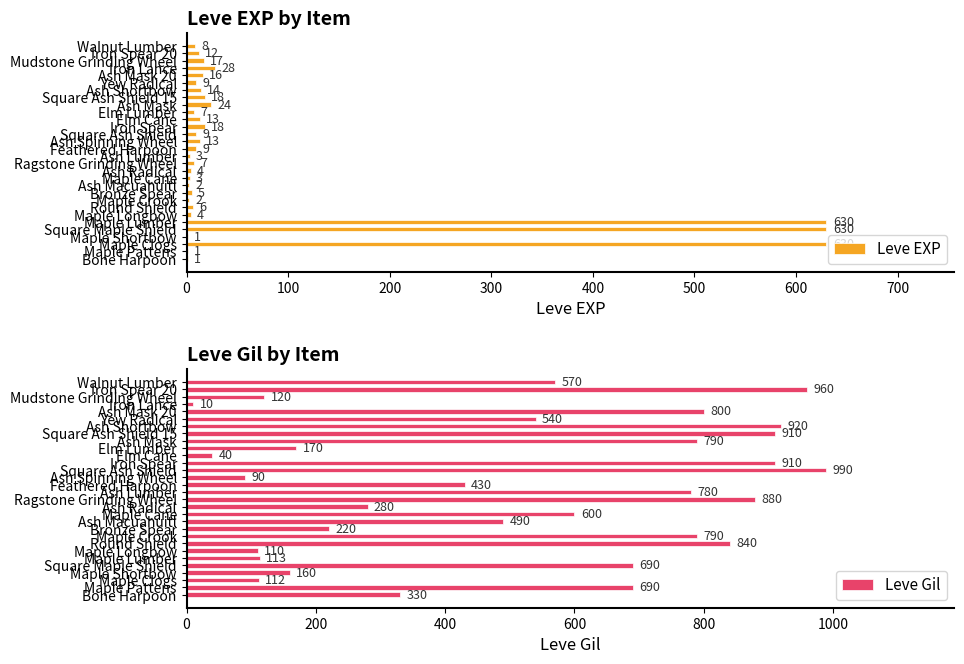

What is the highest value of the Leve EXP series?

630